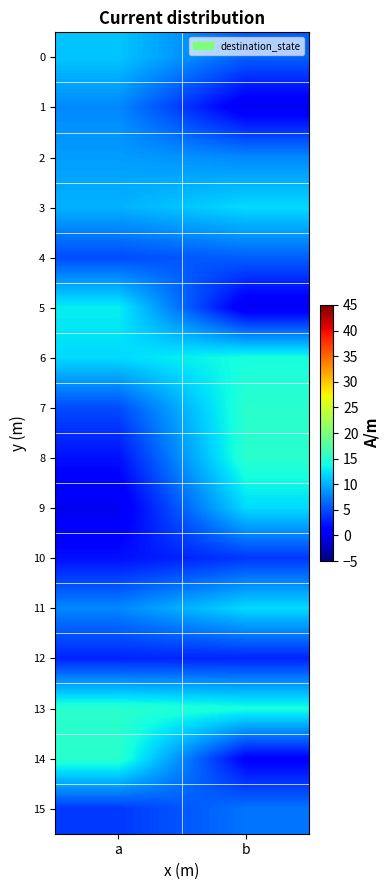

What is the difference between the highest and lowest values at a?

15